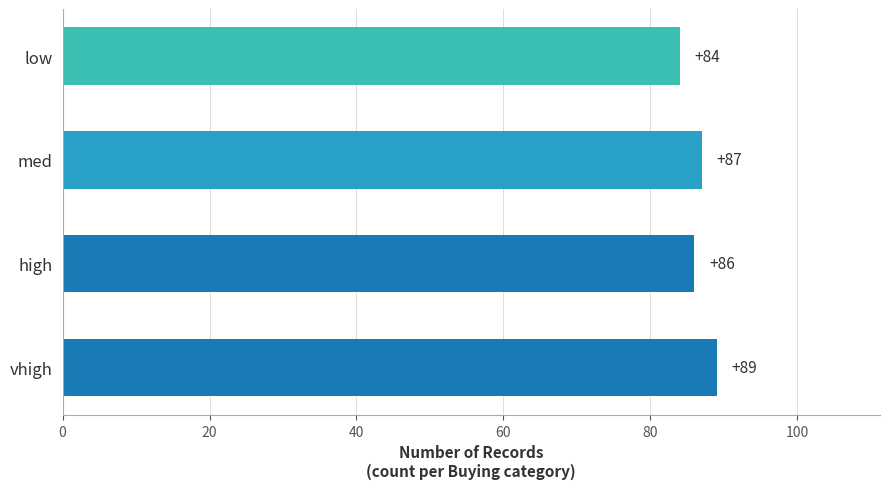

Reading bottom to top, list all the values displayed in this chart.

vhigh=89	high=86	med=87	low=84